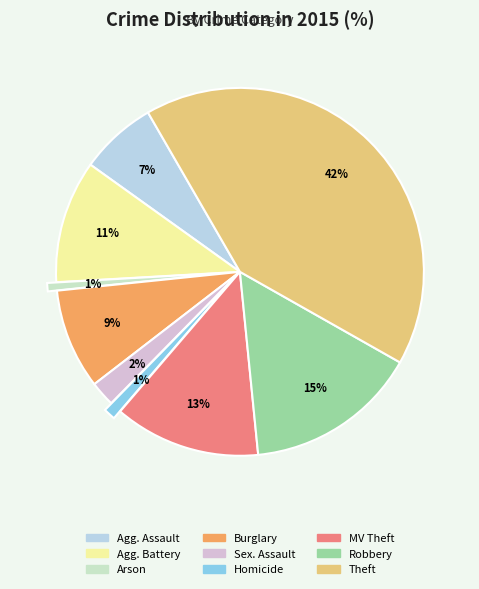

Do Theft and Arson together represent more than half of the pie?

No